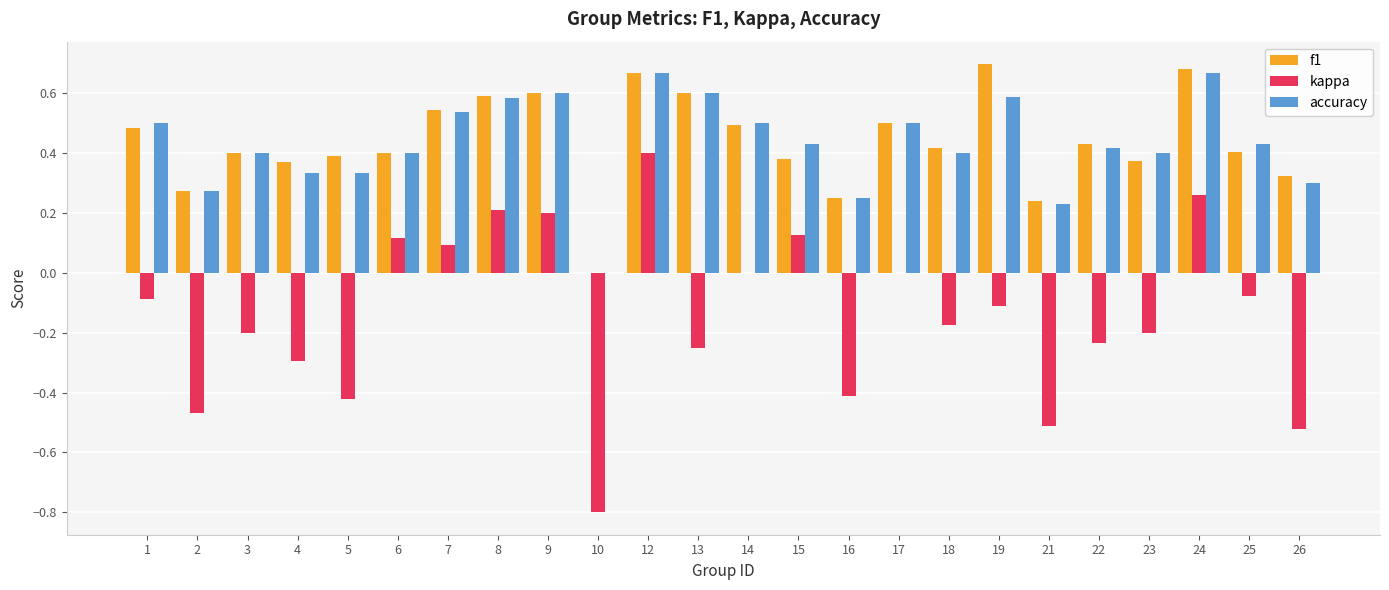

How many groups of bars are there?

24